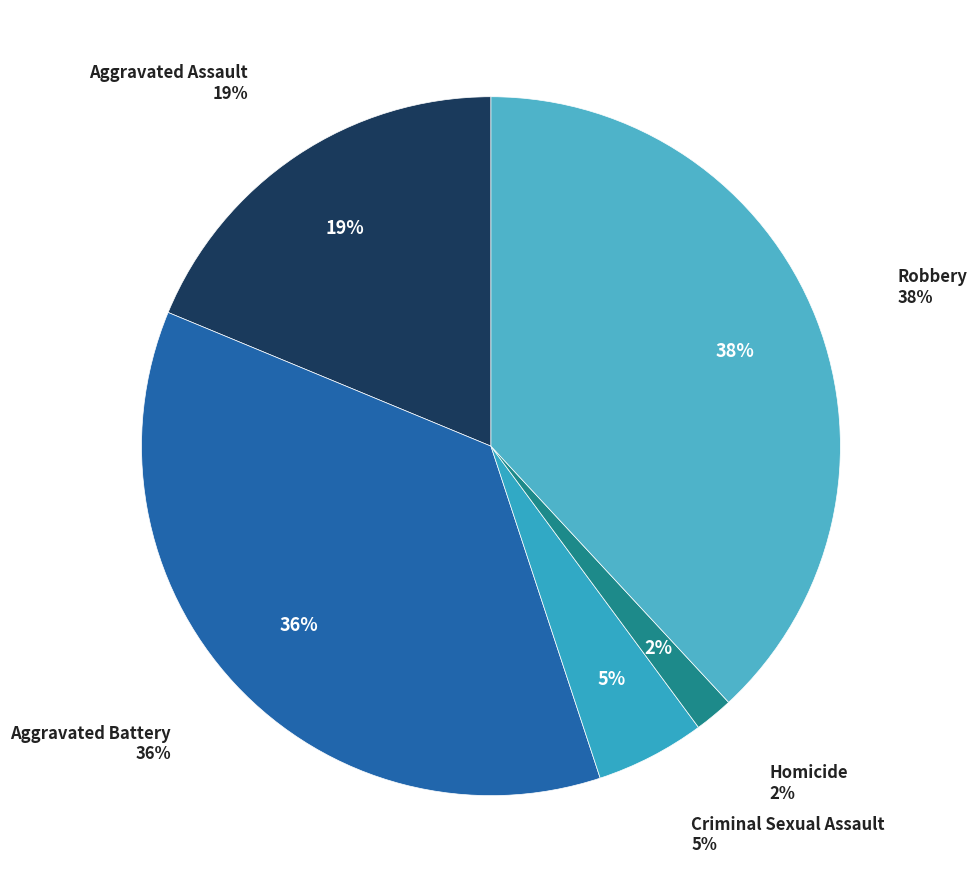

Combined, what portion of the pie is Aggravated Assault and Robbery?

56.8%